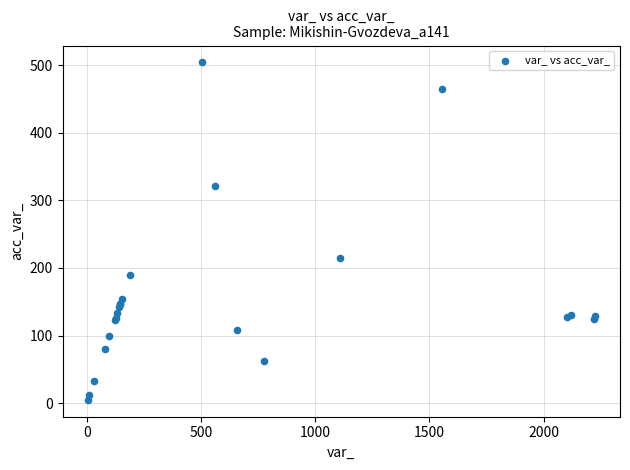

What Y value in the scatter plot is closest to 254?

215